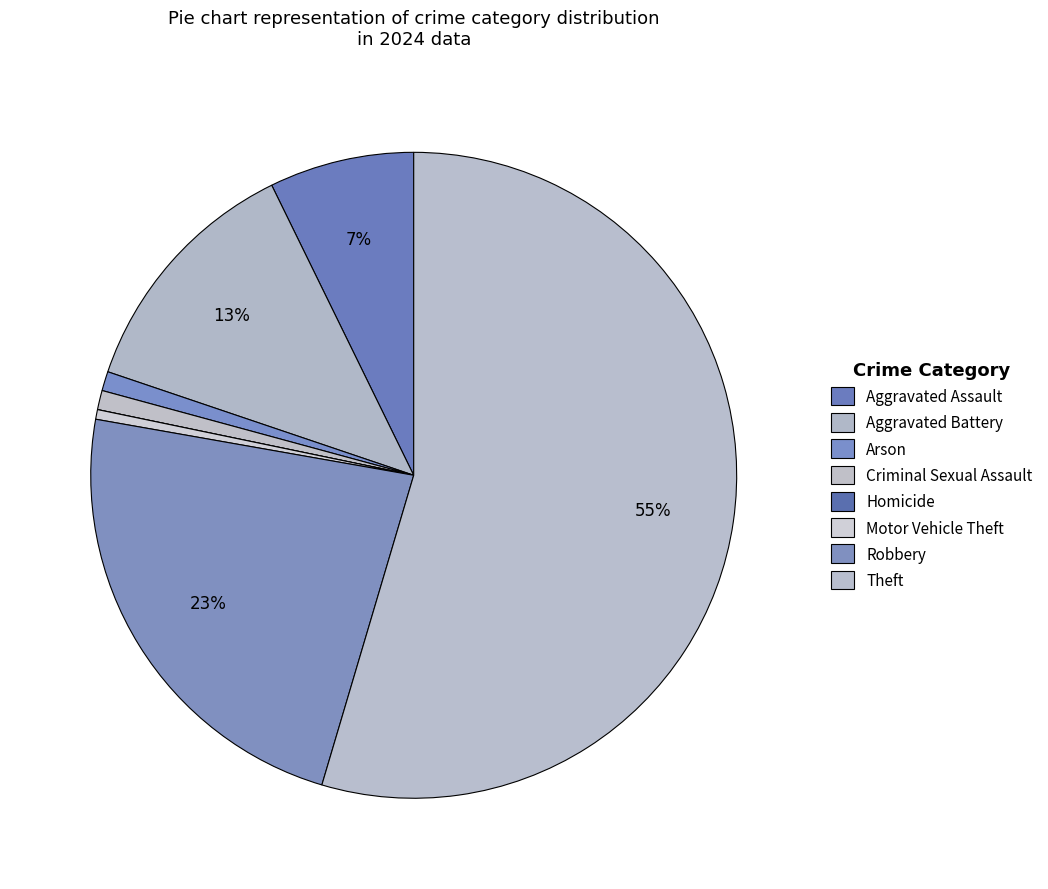

Does any single category account for the majority?

Yes